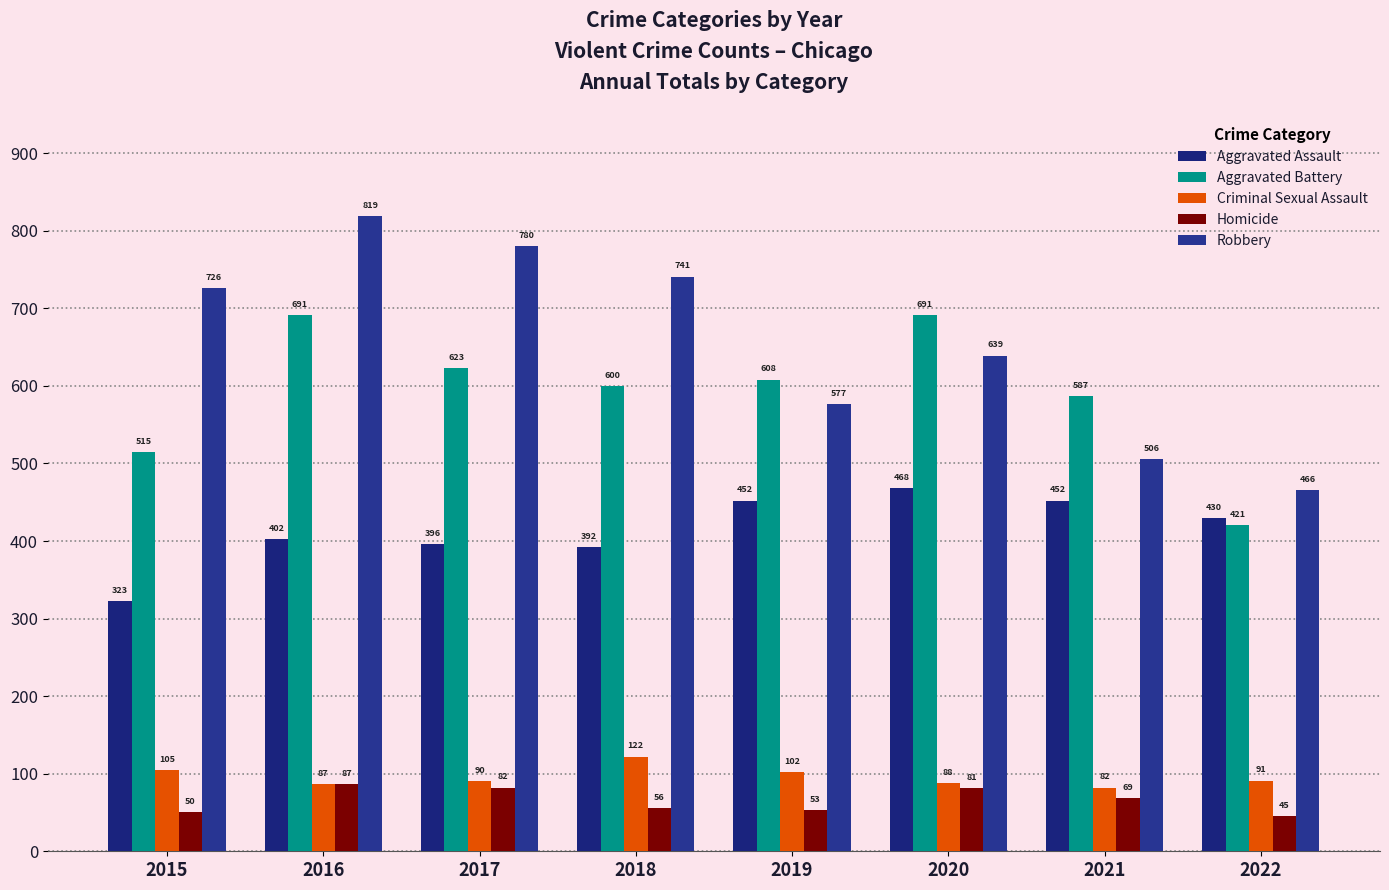

What is the approximate value of Aggravated Assault at 2016?

402